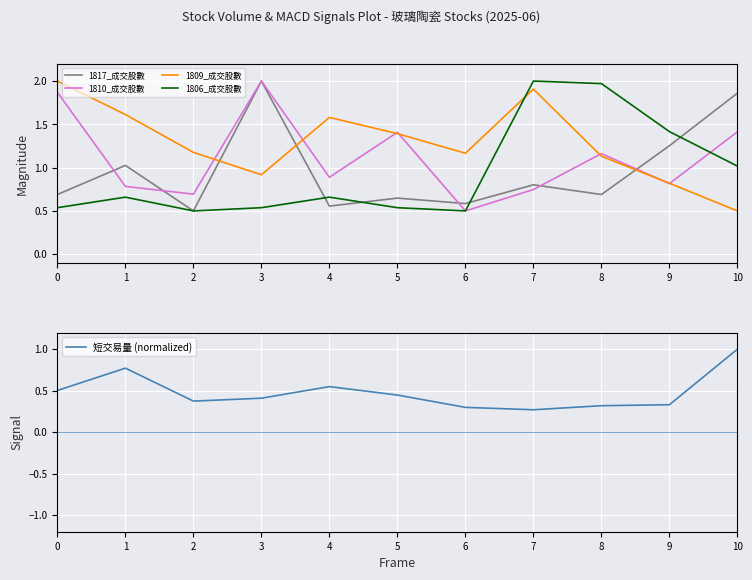

What is the maximum value for 1809_成交股數?

2.0